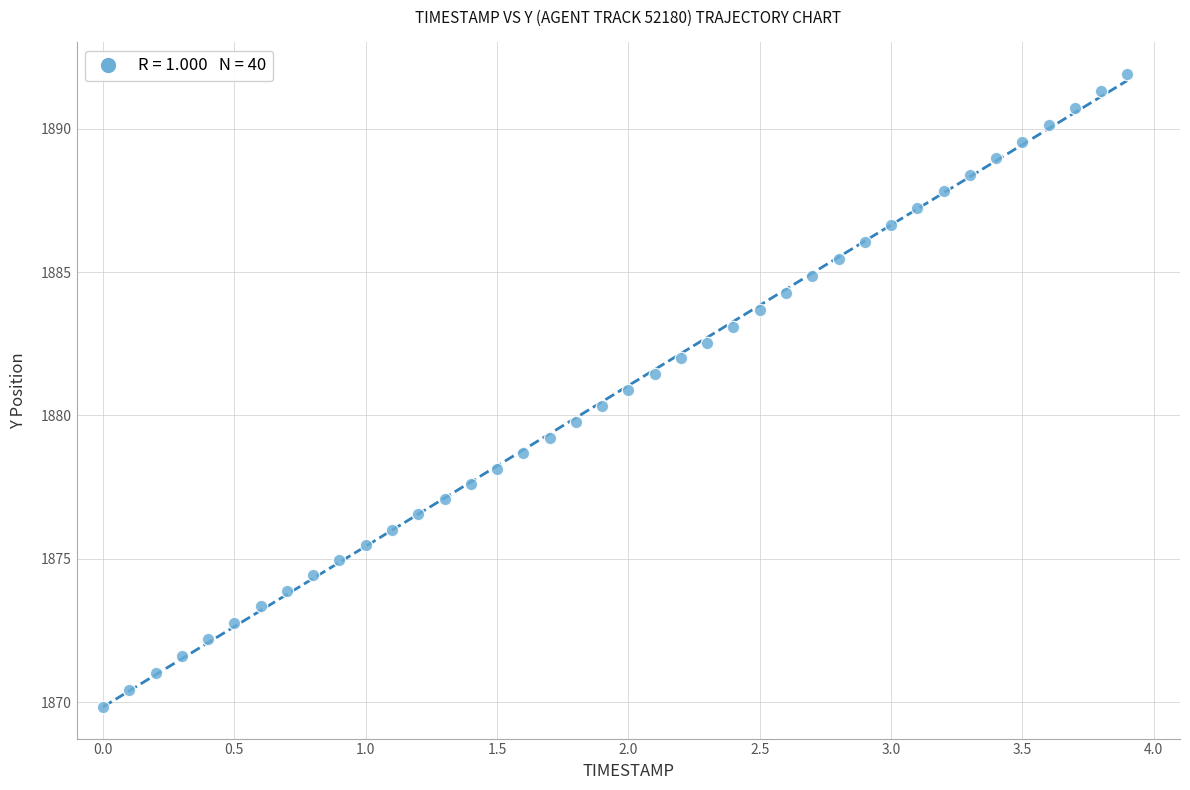

What is the range of X values (max minus min)?

3.9